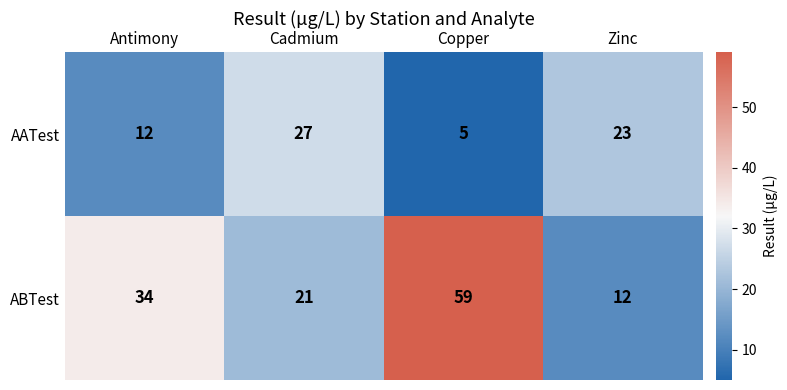

At which label is AATest closest to 16?

Antimony